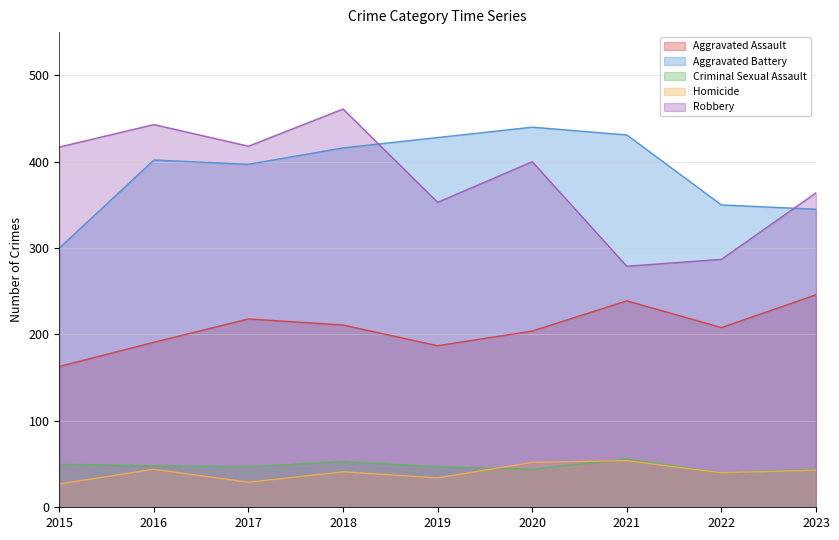

How many lines are shown in the chart?

5